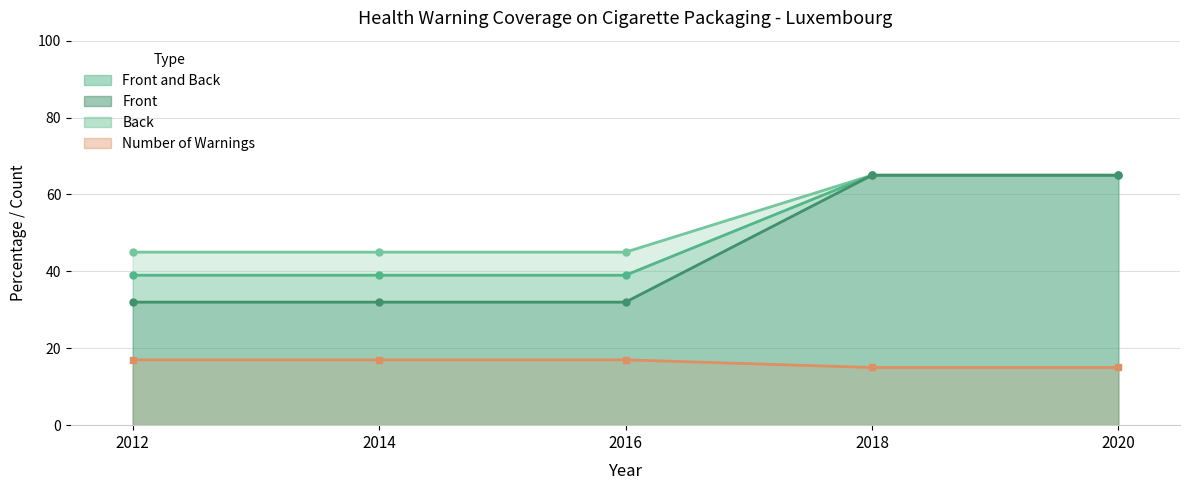

Reading left to right, extract all data points from this chart.

Front and Back: 45	45	45	65	65
Front: 39	39	39	65	65
Back: 32	32	32	65	65
Number of Warnings: 17	17	17	15	15